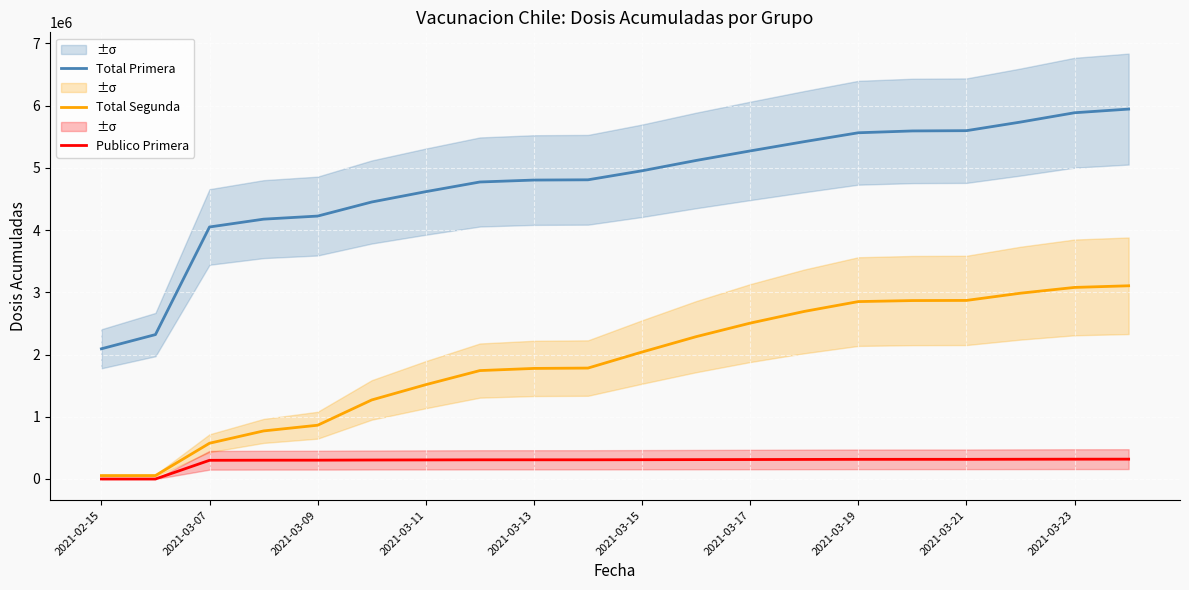

How many categories are shown in the chart?

20